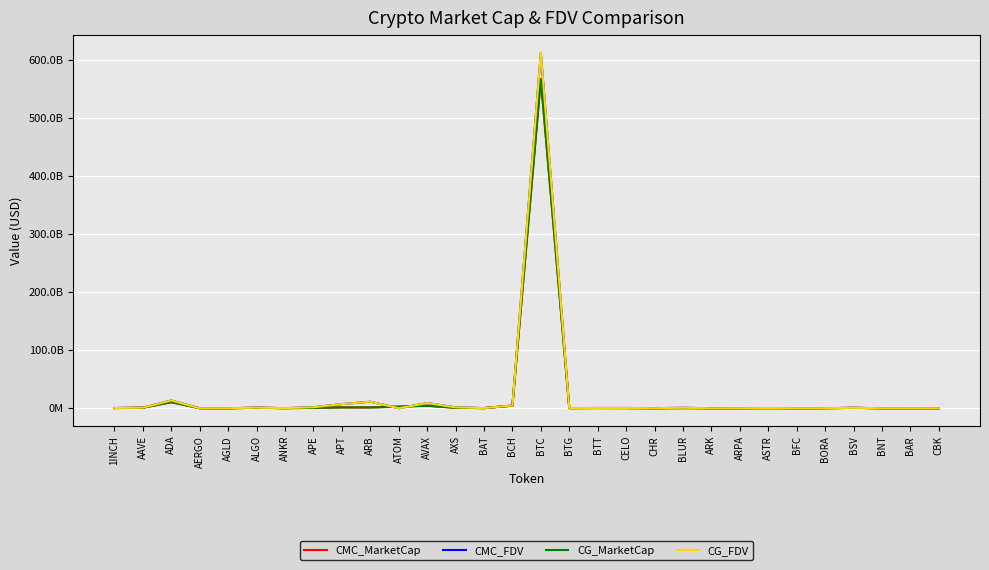

Reading left to right, extract all data points from this chart.

CMC_MarketCap: 327616536.4	933908890.1	10499505103.9	47783016.5	44992089.1	835580013.7	245680505.1	660473062.5	1506636535.1	1447303125.4	3018062271.0	4339837611.9	831005836.0	299690522.8	4465259814.4	567565504305.6	277132597.6	440991599.6	277461481.6	74352778.8	242542508.7	49495497.0	62629892.5	230388527.5	58348860.1	143344826.9	707718689.8	55109843.4	29091663.3	46147800.6
CMC_FDV: 478275342.4	1029954954.1	13492573570.1	54923007.5	44992089.1	1070300685.0	245680505.1	1791872657.8	7217154084.0	11351397062.0	0.0	9023486087.4	1596879768.8	301731821.7	4817228616.0	612908725291.7	332294732.2	458872944.6	545702578.2	108299161.5	894699047.2	49495497.0	100781160.8	407665430.5	99668496.4	173925056.7	771412507.0	59222251.7	111349575.2	60365301.4
CG_MarketCap: 328599265.0	933169970.0	10511051535.0	47860507.0	49875319.0	836053584.0	200638805.0	660652626.0	1506358014.0	1447655904.0	2551553733.0	4341387022.0	772614445.0	299618100.0	4467697100.0	567734266011.0	279036830.0	441110684.0	280027046.0	61991622.0	242398061.0	49998775.0	49519244.0	230758799.0	59965711.0	144547019.0	707948248.0	55080067.0	29249318.0	46859914.0
CG_FDV: 479709852.0	1029140042.0	13496847993.0	55012077.0	51630764.0	1070907287.0	245793554.0	1792359816.0	7215448774.0	11354163953.0	0.0	9025778582.0	1596182239.0	301658906.0	4819851853.0	613089771461.0	334577987.0	458996858.0	550748449.0	108320829.0	894088038.0	0.0	100835928.0	416170432.0	102312596.0	175383717.0	771662725.0	55080067.0	111841054.0	61296807.0